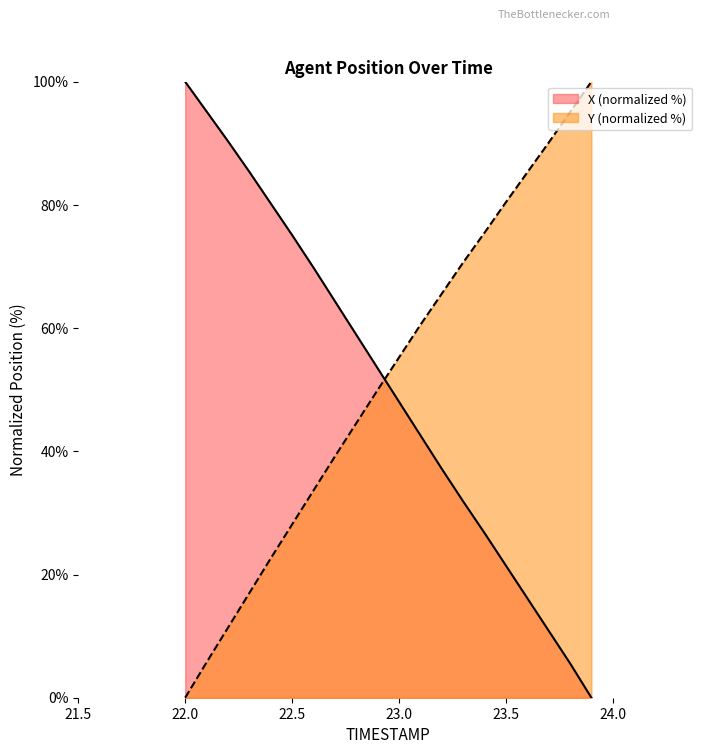

Is it true that X (normalized %) equals 105.7 at 22.5?

False